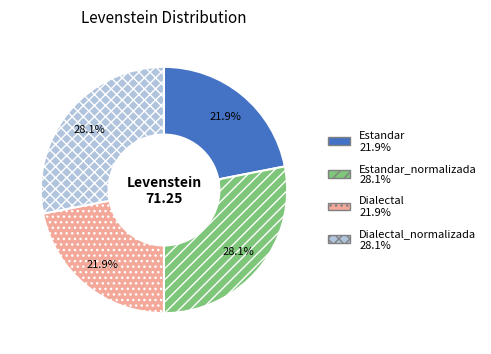

Is there a majority slice in this chart?

No